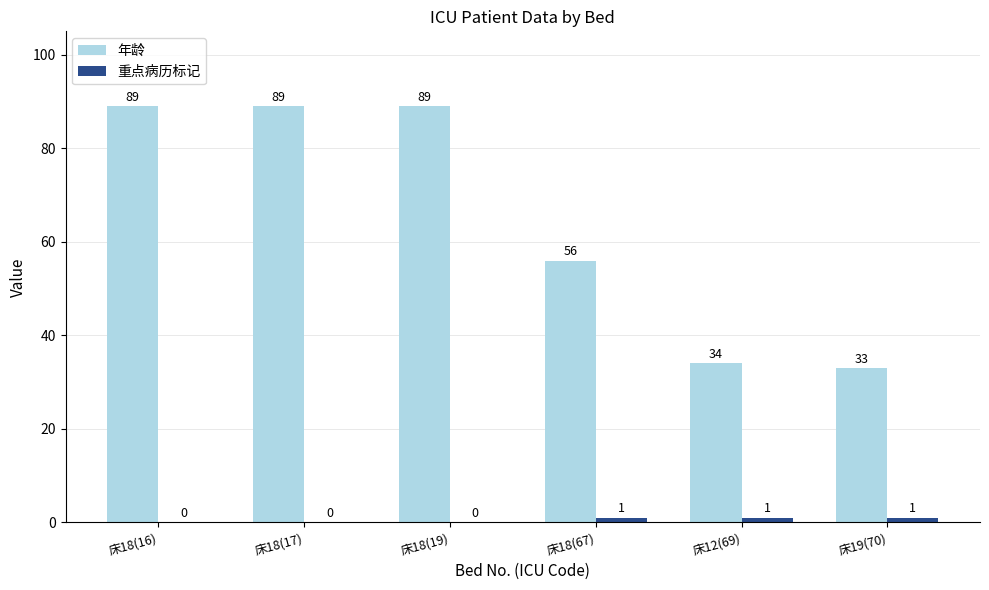

At which label is 年龄 closest to 61?

床18(67)